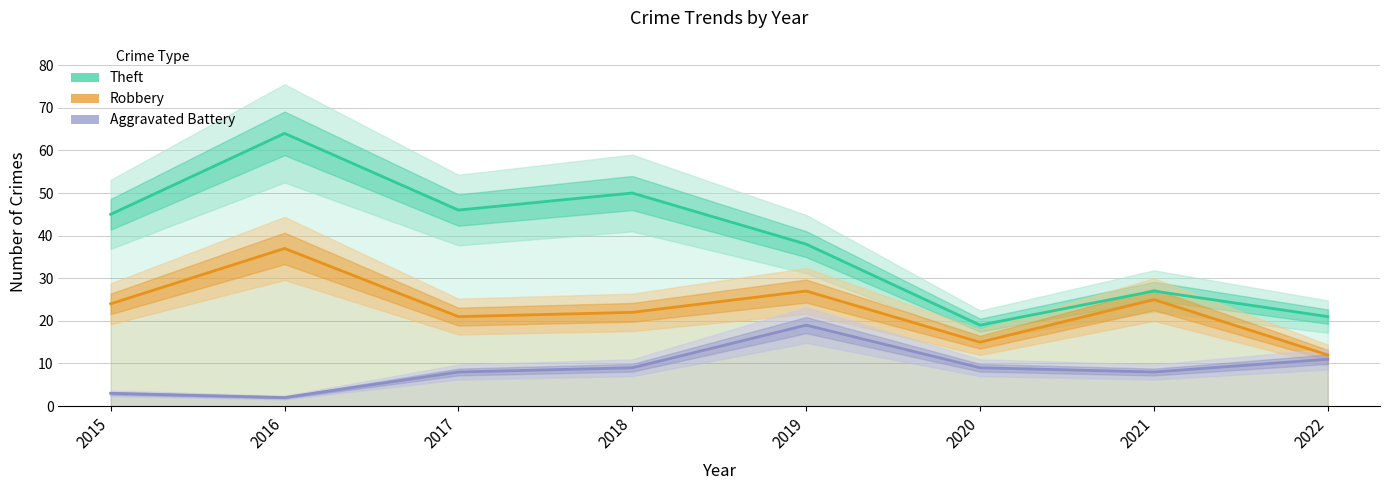

At which category does Robbery reach its first local peak?

2016